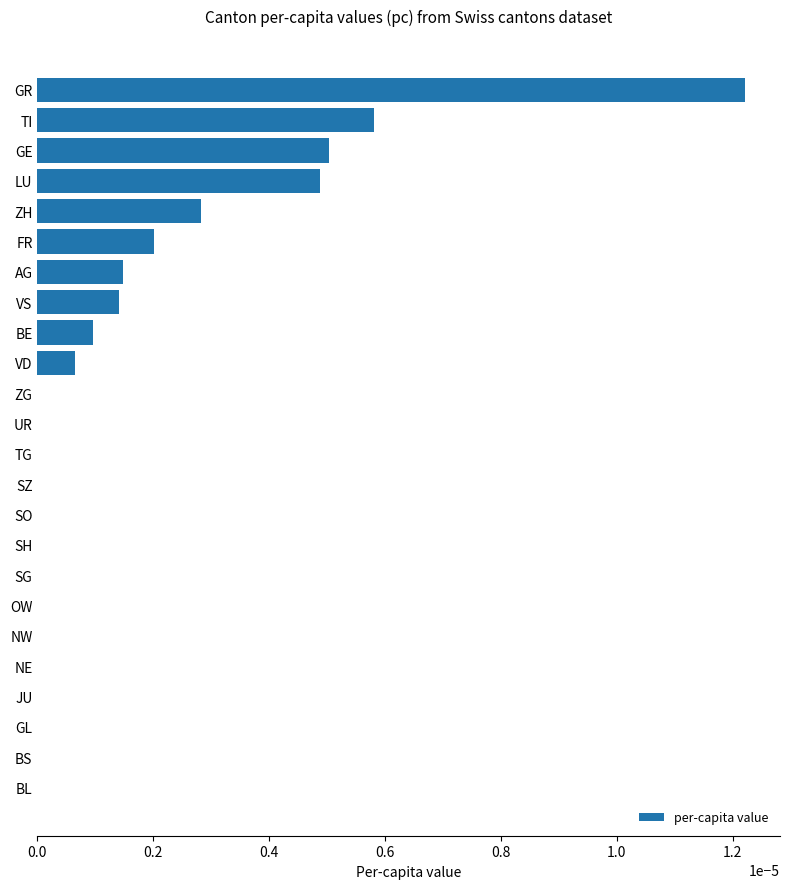

At which category does the chart reach its peak across all series?

GR